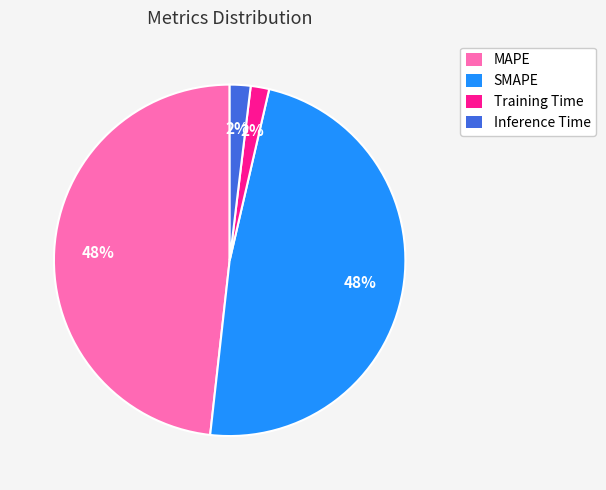

Which has a higher value, Training Time or SMAPE?

SMAPE